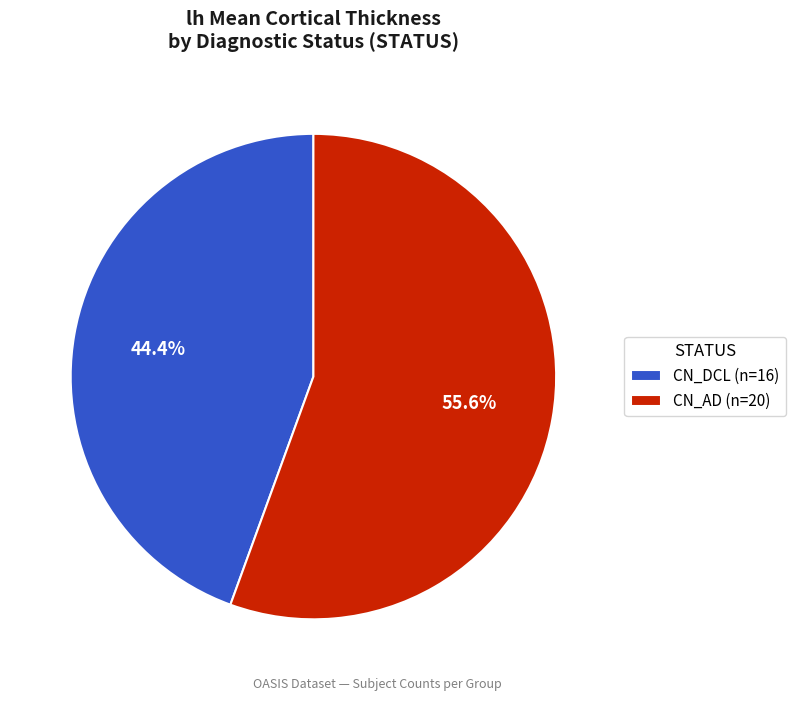

Approximately how many times larger is the value at CN_DCL (n=16) compared to CN_AD (n=20)?

0.8